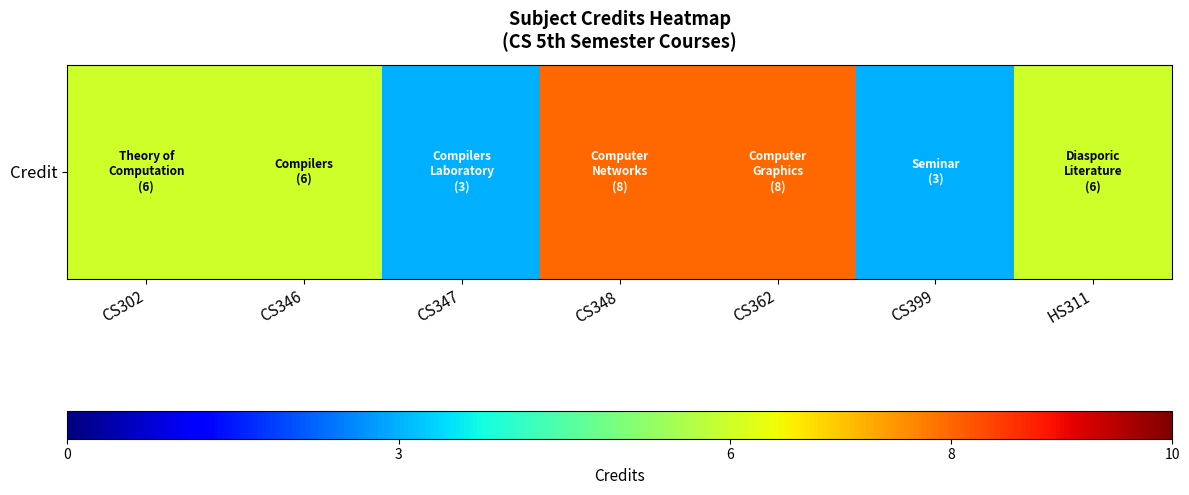

What is the sum of the values at CS347 and CS362?

11